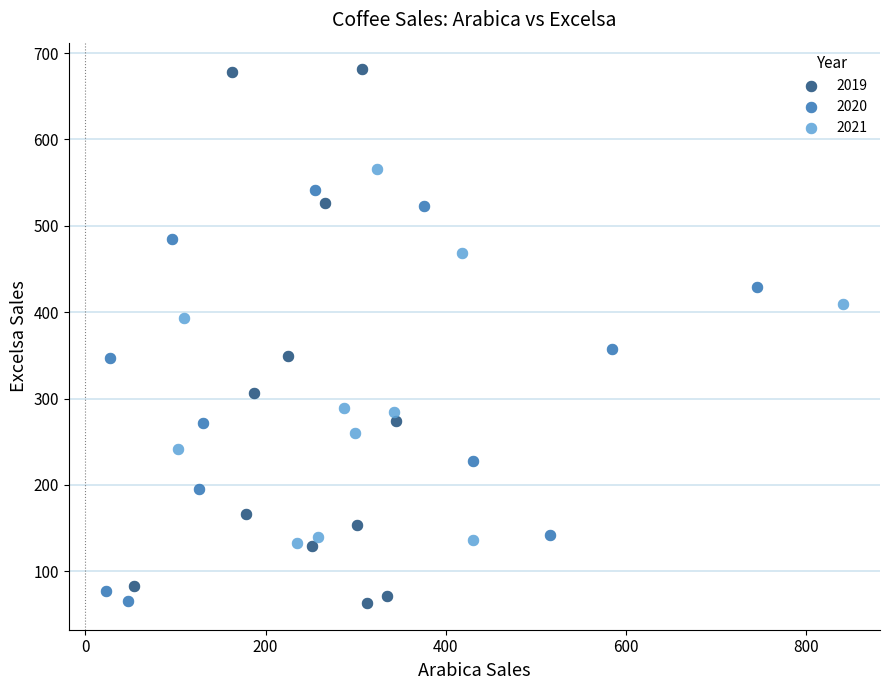

Which series has the largest Y range (max minus min)?

2019